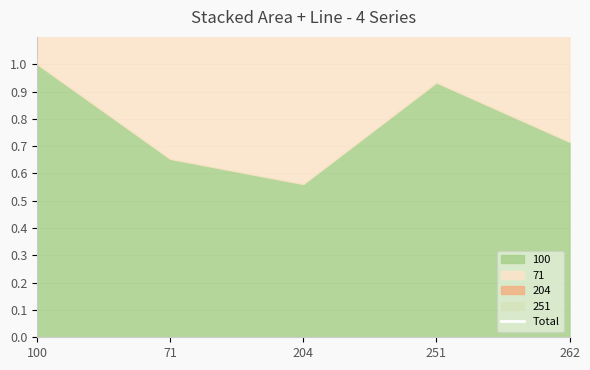

What is the sum of all values?

16.0